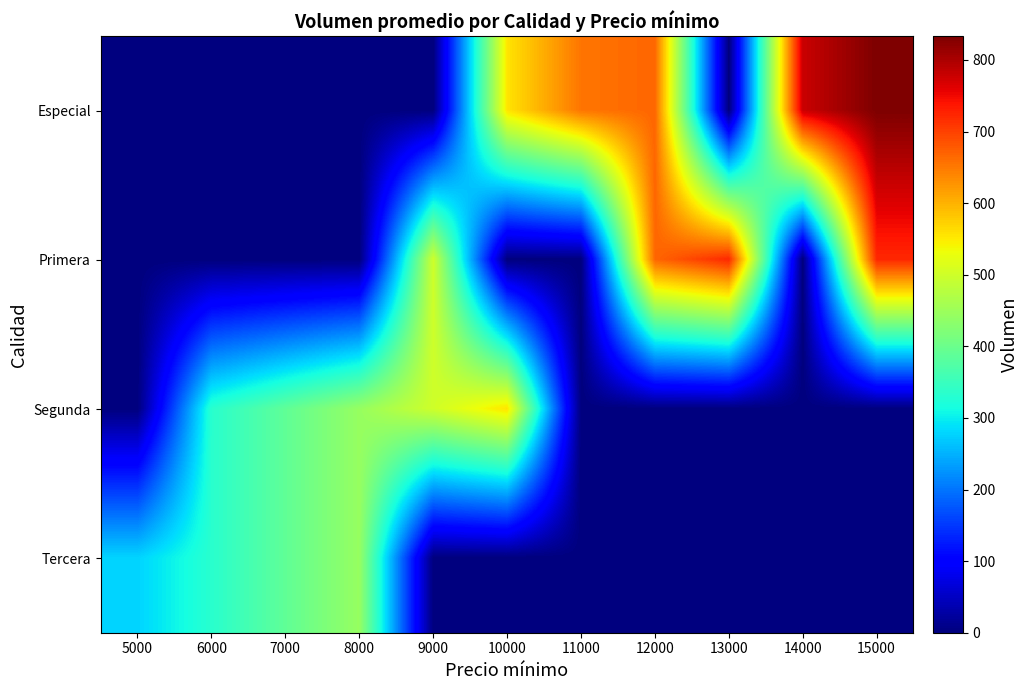

Between 13000 and 11000, which is larger?

11000